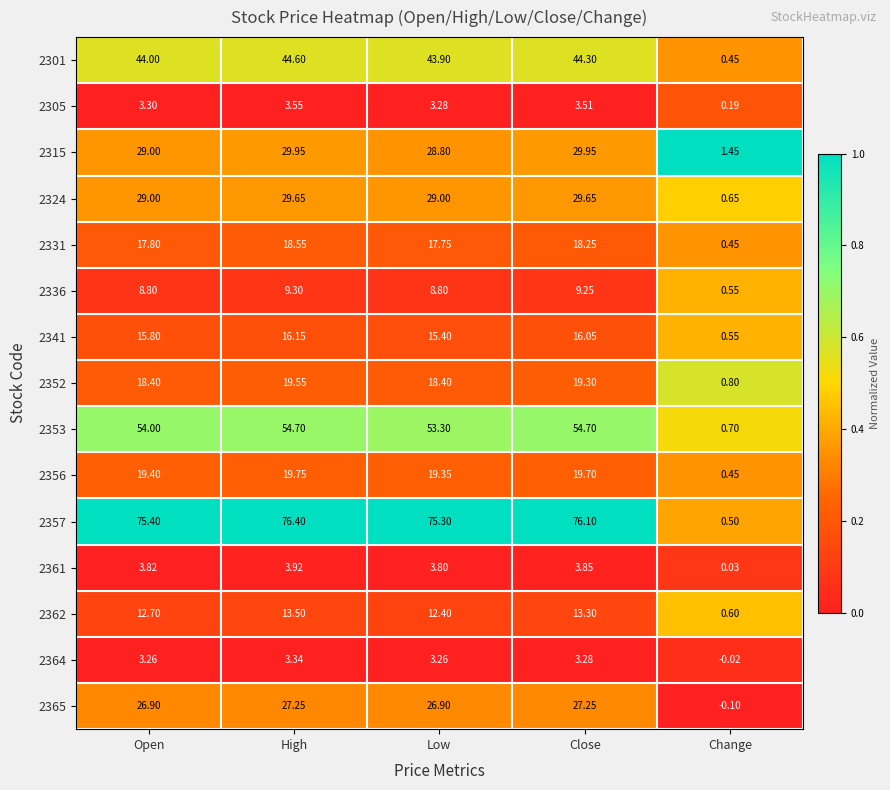

Rank the categories by 2357 value from highest to lowest.

High, Close, Open, Low, Change